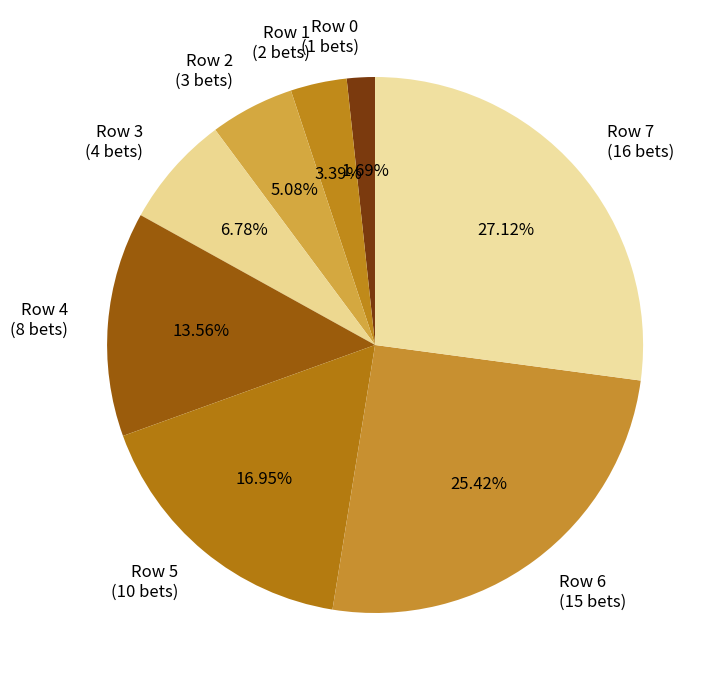

Is there any slice that represents more than half of the pie?

No